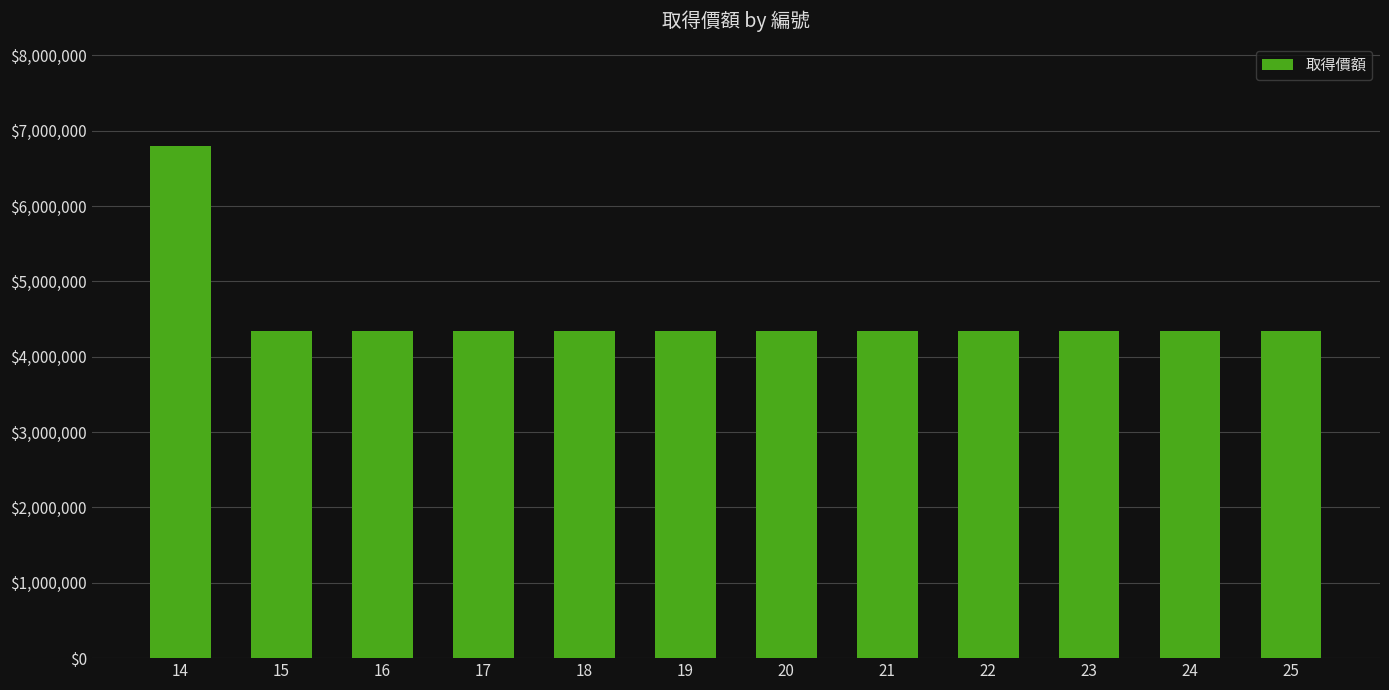

At which category does the chart reach its peak across all series?

14